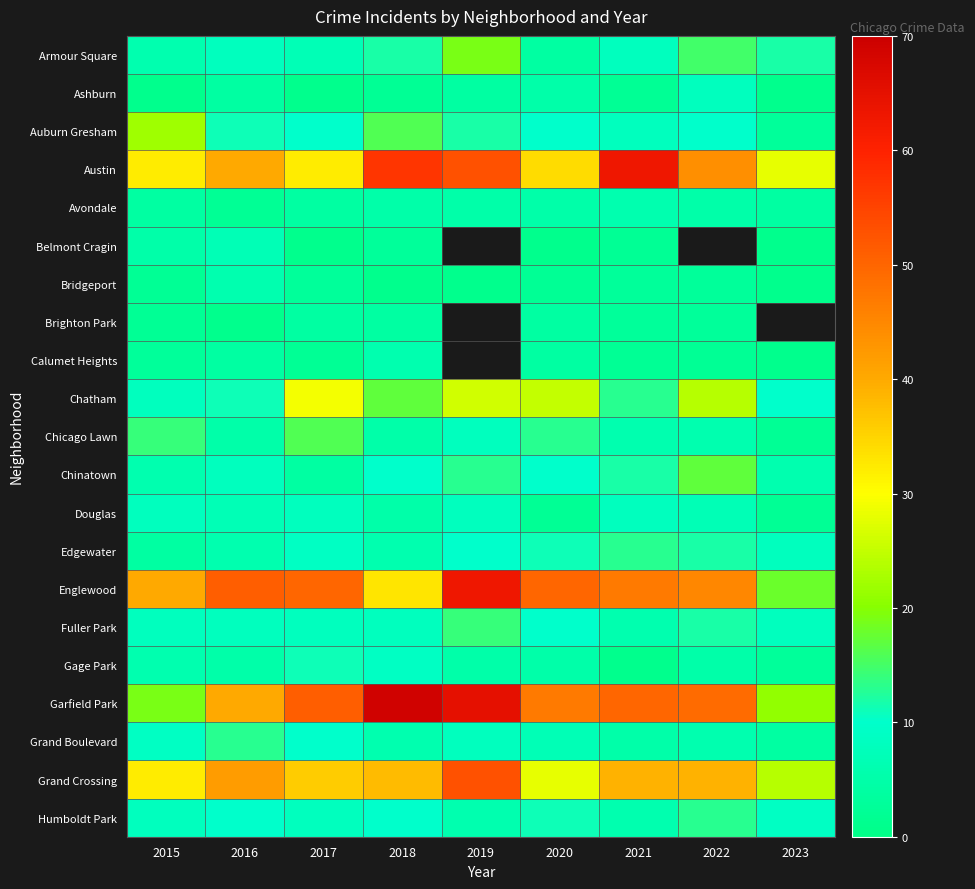

At how many categories does at least one series exceed 34?

8